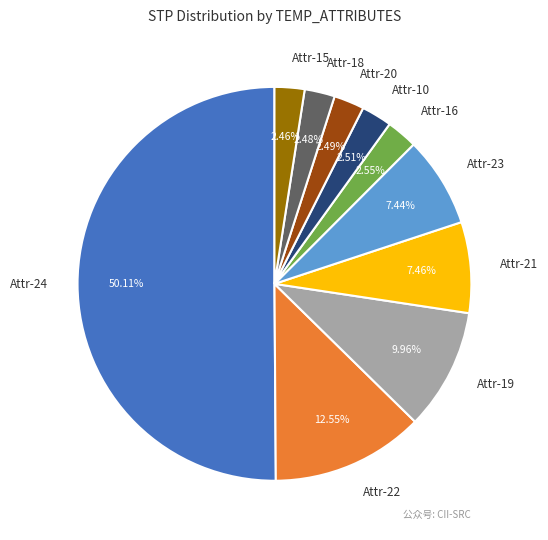

What is the ratio of the value at Attr-18 to the value at Attr-21?

0.3